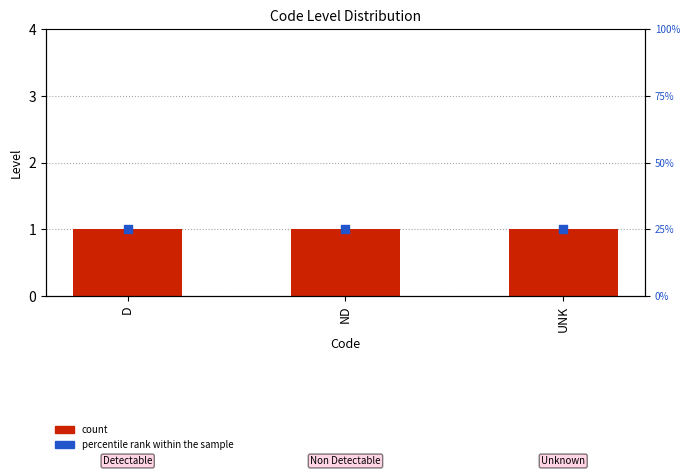

What is the total value across all series at UNK?

26